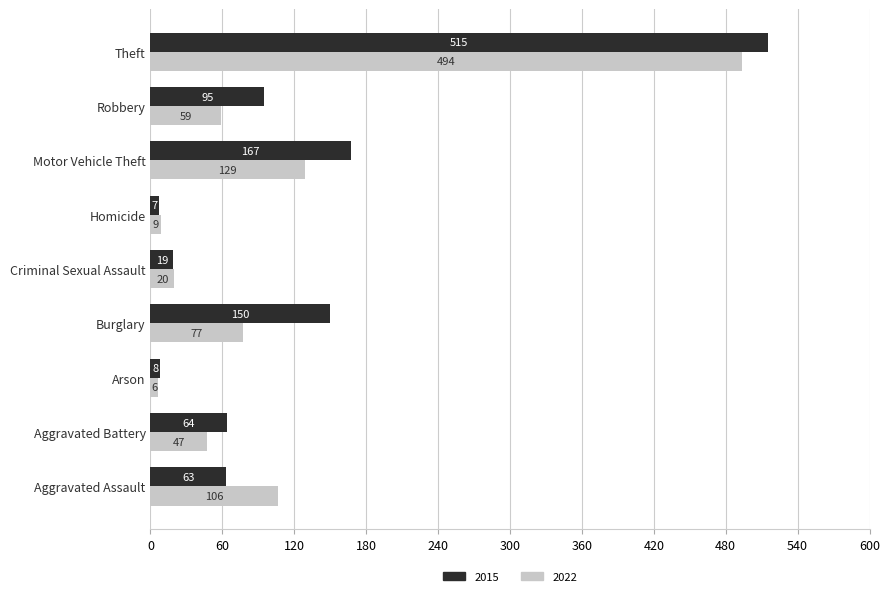

The value of 2015 at Aggravated Battery is 13. True or false?

False